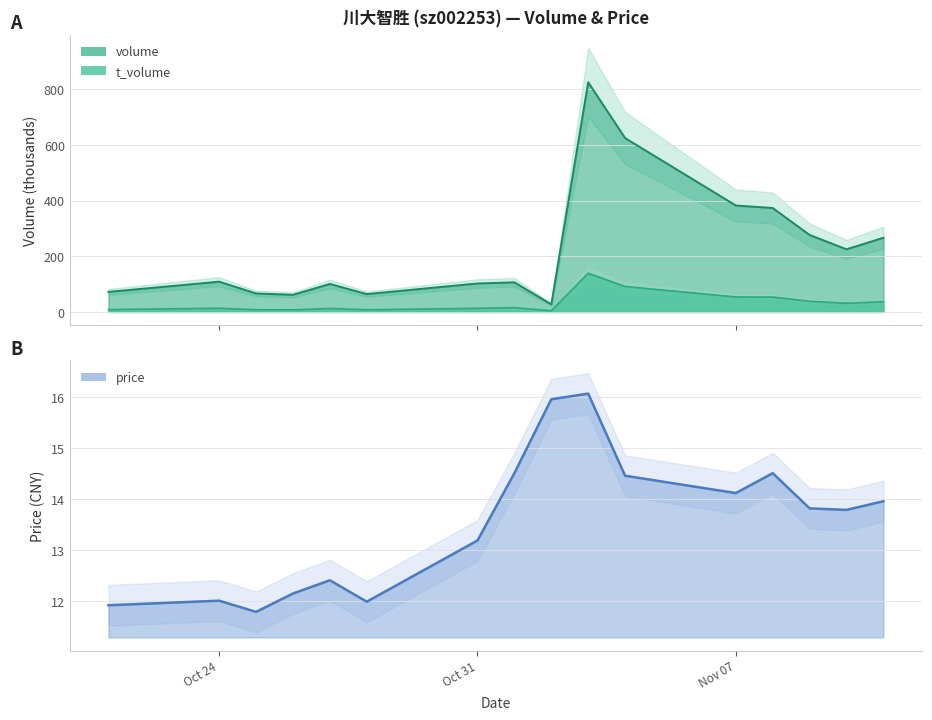

Rank the categories by price value from lowest to highest.

2022-10-25, 2022-10-21, 2022-10-28, 2022-10-24, 2022-10-26, 2022-10-27, 2022-10-31, 2022-11-10, 2022-11-09, 2022-11-11, 2022-11-07, 2022-11-04, 2022-11-01, 2022-11-08, 2022-11-02, 2022-11-03